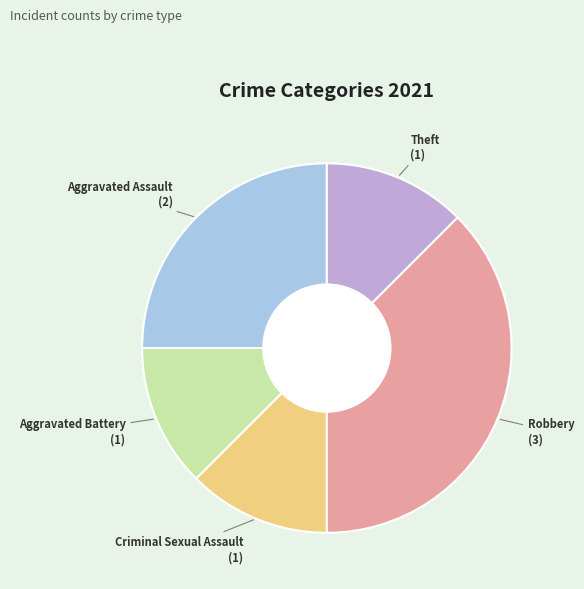

Which slice is the largest?

Robbery